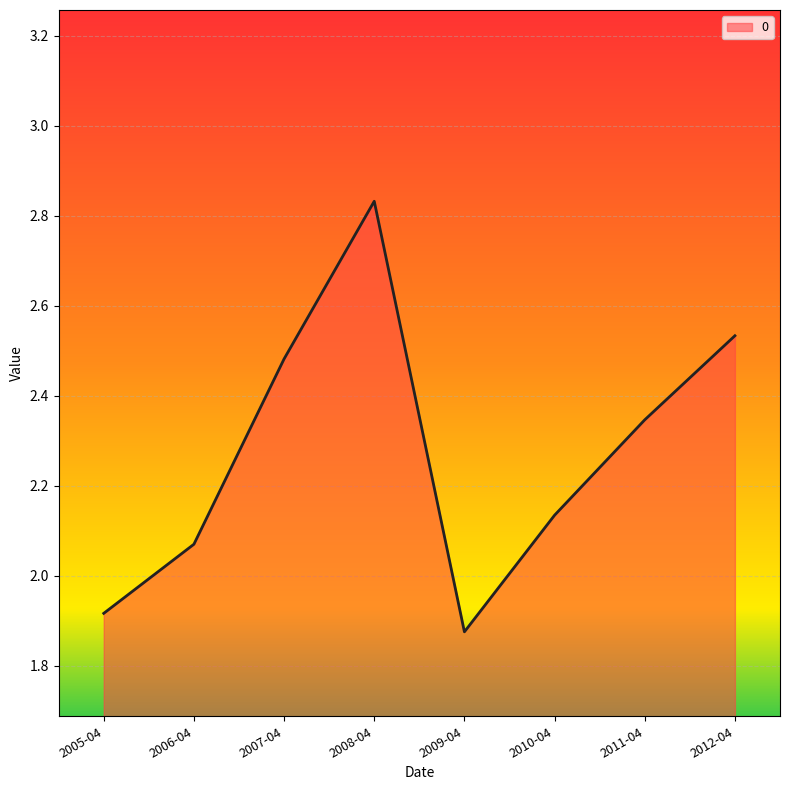

Which label corresponds to the smallest value in the chart?

2009-04